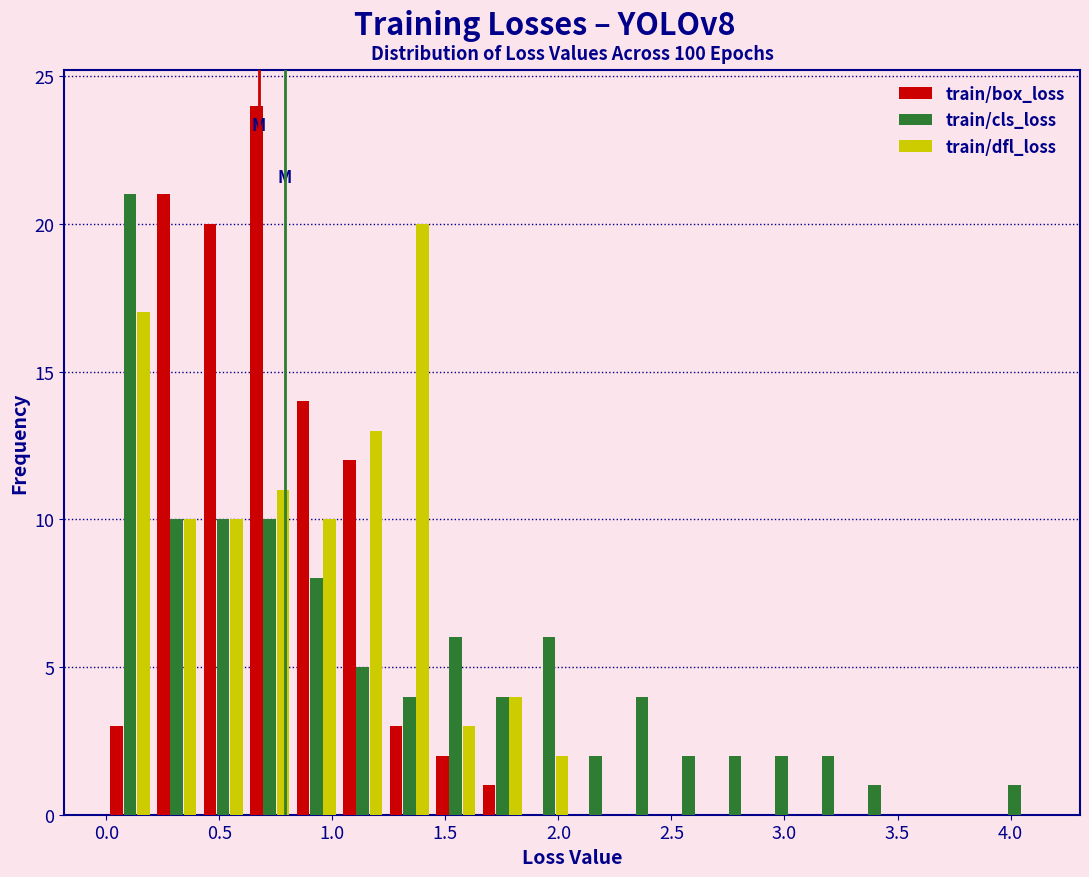

Reading left to right, transcribe this chart: for each range on the x-axis, give the height of each series' bar. Neither the bar edges nor the heights are printed on the chart, so give them approximately, as read against the axes.

0.00 to 0.20: train/box_loss=3	train/cls_loss=21	train/dfl_loss=17
0.20 to 0.40: train/box_loss=21	train/cls_loss=10	train/dfl_loss=10
0.40 to 0.60: train/box_loss=20	train/cls_loss=10	train/dfl_loss=10
0.60 to 0.85: train/box_loss=24	train/cls_loss=10	train/dfl_loss=11
0.85 to 1.05: train/box_loss=14	train/cls_loss=8	train/dfl_loss=10
1.05 to 1.25: train/box_loss=12	train/cls_loss=5	train/dfl_loss=13
1.25 to 1.45: train/box_loss=3	train/cls_loss=4	train/dfl_loss=20
1.45 to 1.65: train/box_loss=2	train/cls_loss=6	train/dfl_loss=3
1.65 to 1.85: train/box_loss=1	train/cls_loss=4	train/dfl_loss=4
1.85 to 2.05: train/box_loss=0	train/cls_loss=6	train/dfl_loss=2
2.05 to 2.25: train/box_loss=0	train/cls_loss=2	train/dfl_loss=0
2.25 to 2.45: train/box_loss=0	train/cls_loss=4	train/dfl_loss=0
2.45 to 2.70: train/box_loss=0	train/cls_loss=2	train/dfl_loss=0
2.70 to 2.90: train/box_loss=0	train/cls_loss=2	train/dfl_loss=0
2.90 to 3.10: train/box_loss=0	train/cls_loss=2	train/dfl_loss=0
3.10 to 3.30: train/box_loss=0	train/cls_loss=2	train/dfl_loss=0
3.30 to 3.50: train/box_loss=0	train/cls_loss=1	train/dfl_loss=0
3.50 to 3.70: train/box_loss=0	train/cls_loss=0	train/dfl_loss=0
3.70 to 3.90: train/box_loss=0	train/cls_loss=0	train/dfl_loss=0
3.90 to 4.10: train/box_loss=0	train/cls_loss=1	train/dfl_loss=0